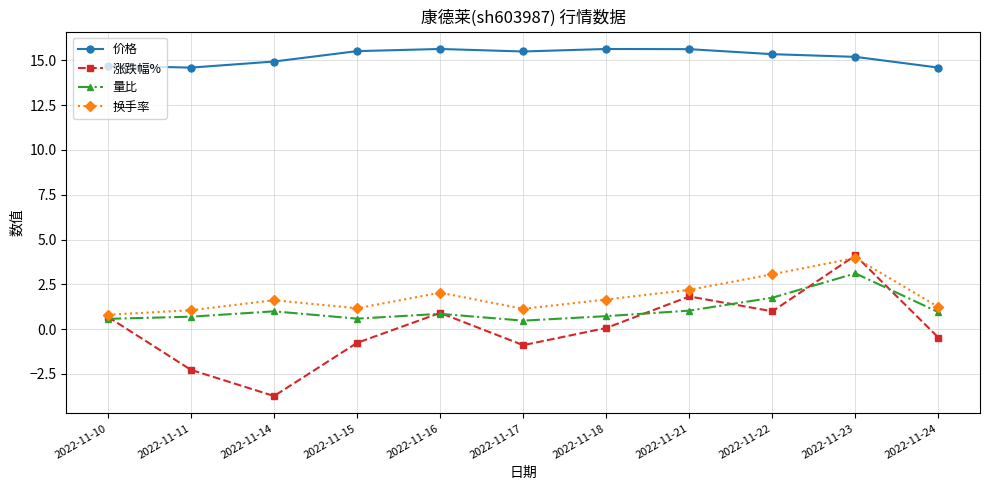

How many categories are shown in the chart?

11